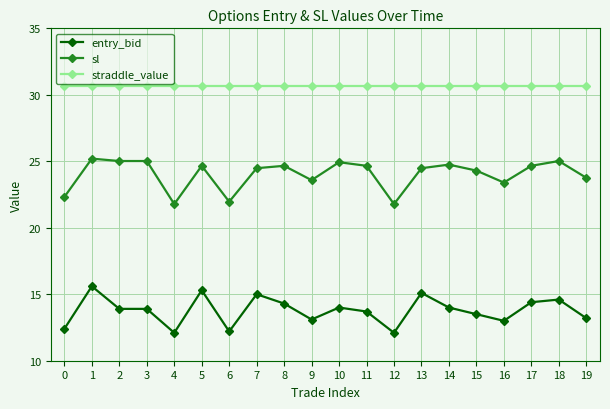

What is the value of the straddle_value point at the 15th from the left?

30.7